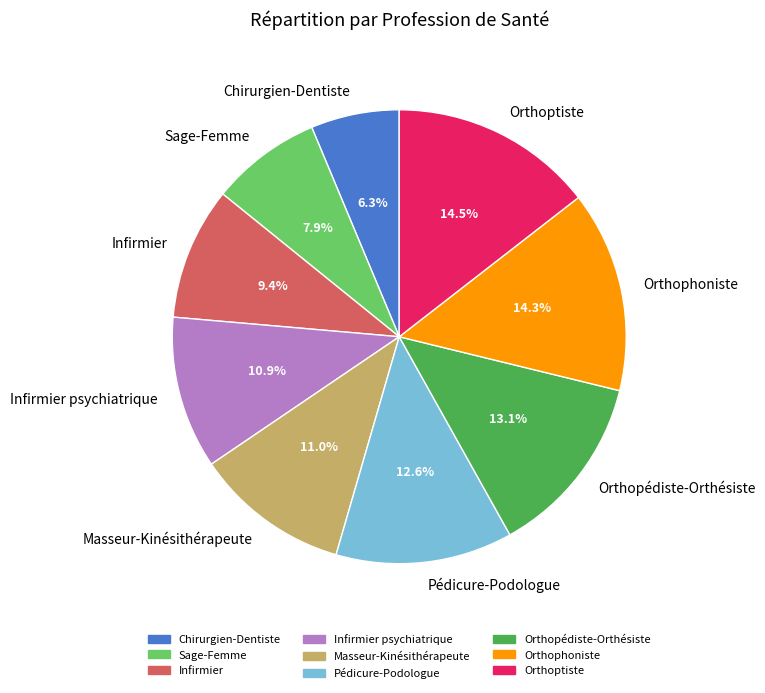

Is there any slice that represents more than half of the pie?

No